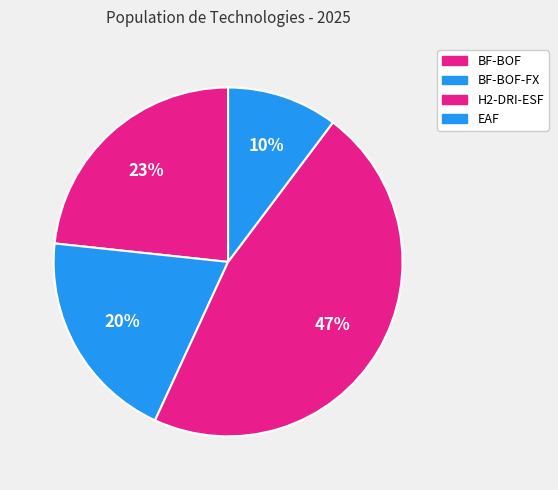

To the nearest percent, what is the difference between the largest and smallest slice percentages?

36%